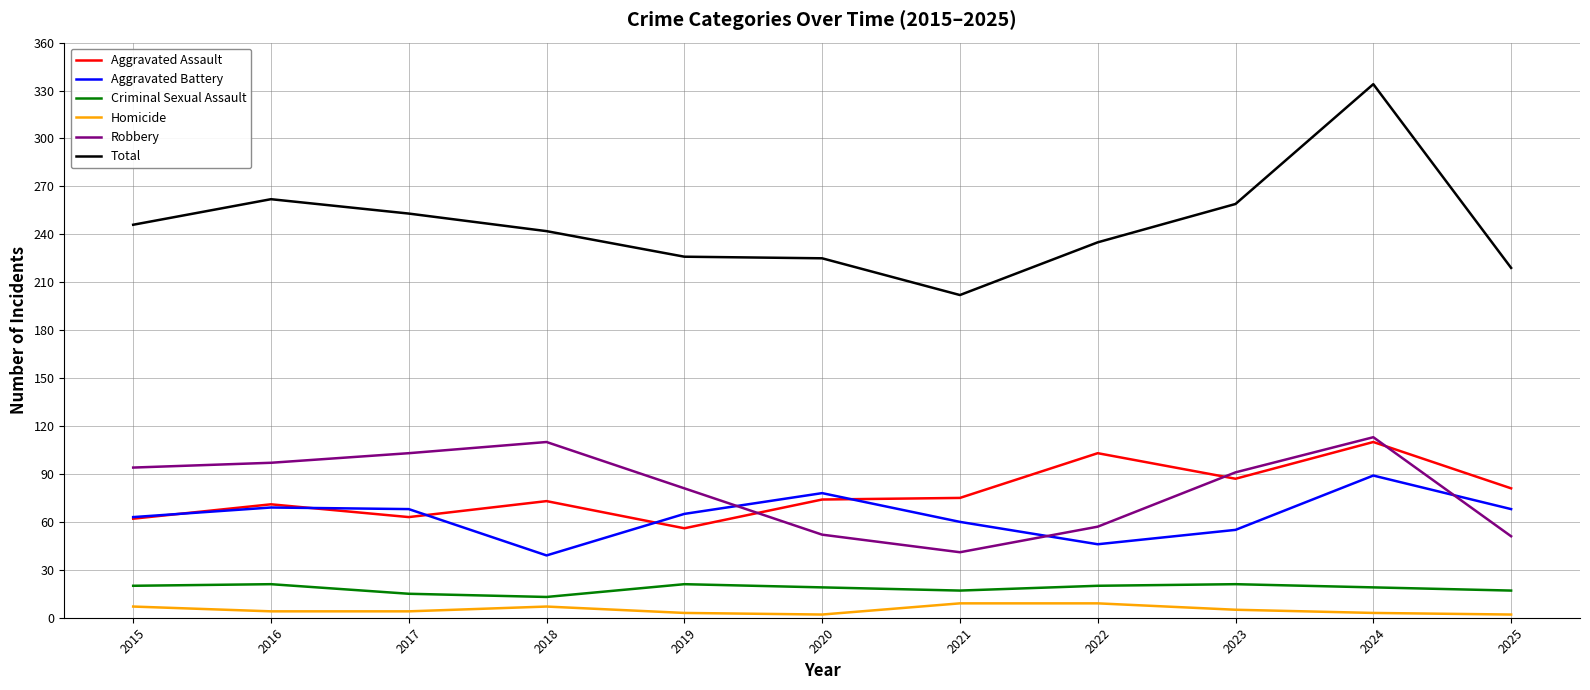

At which label does Robbery reach its minimum?

2021